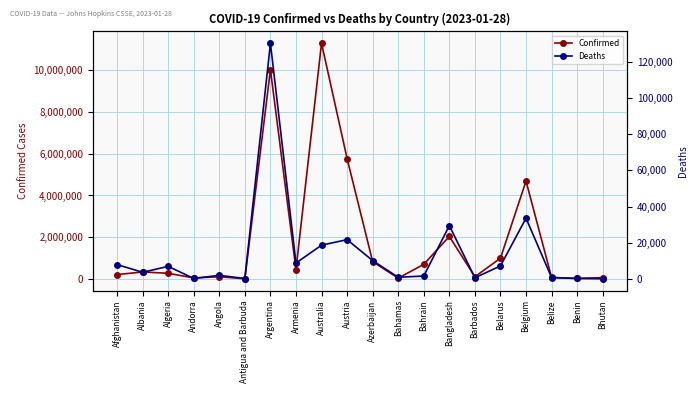

At which label does Confirmed first exceed 334144?

Argentina